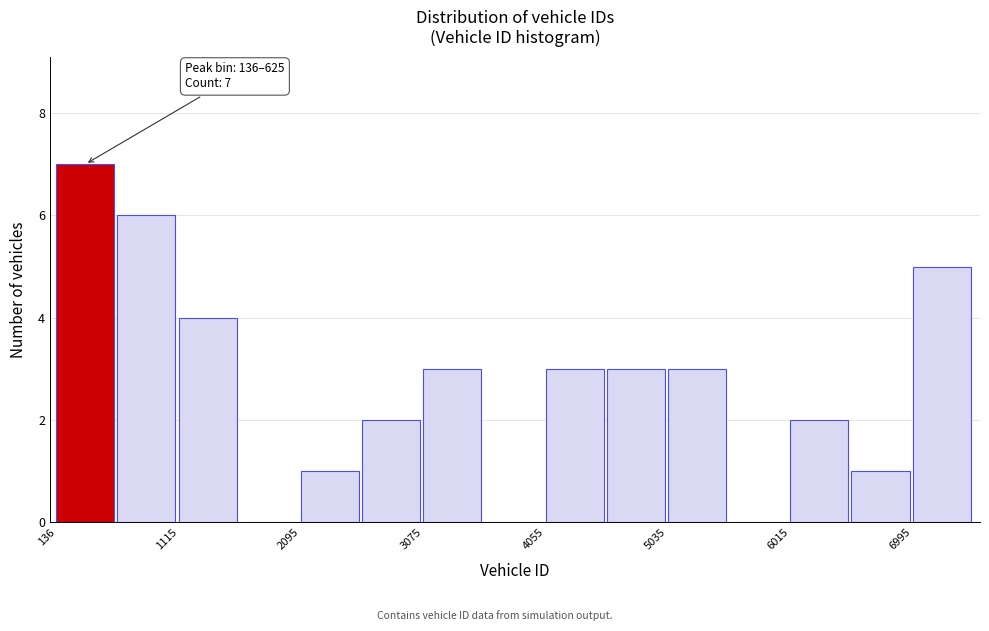

Which range on the x-axis has the tallest bar?

100 to 600